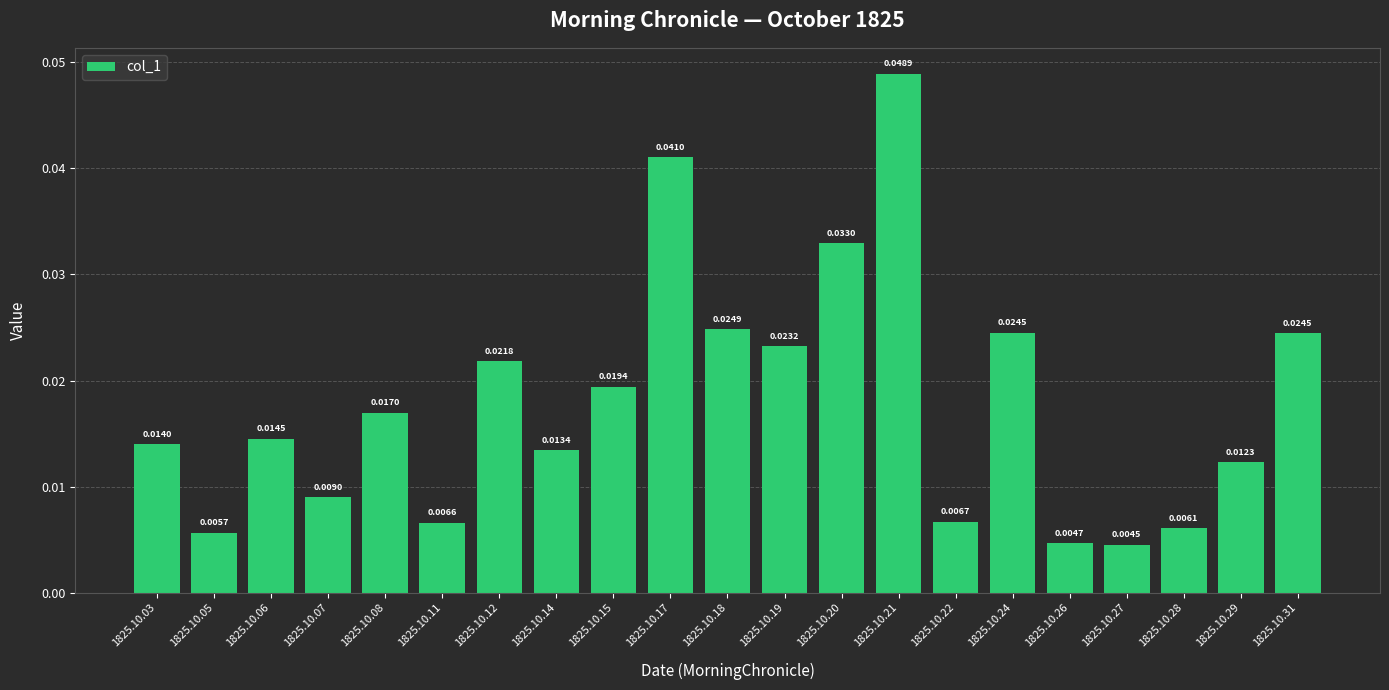

What is the sum of all values?

0.4